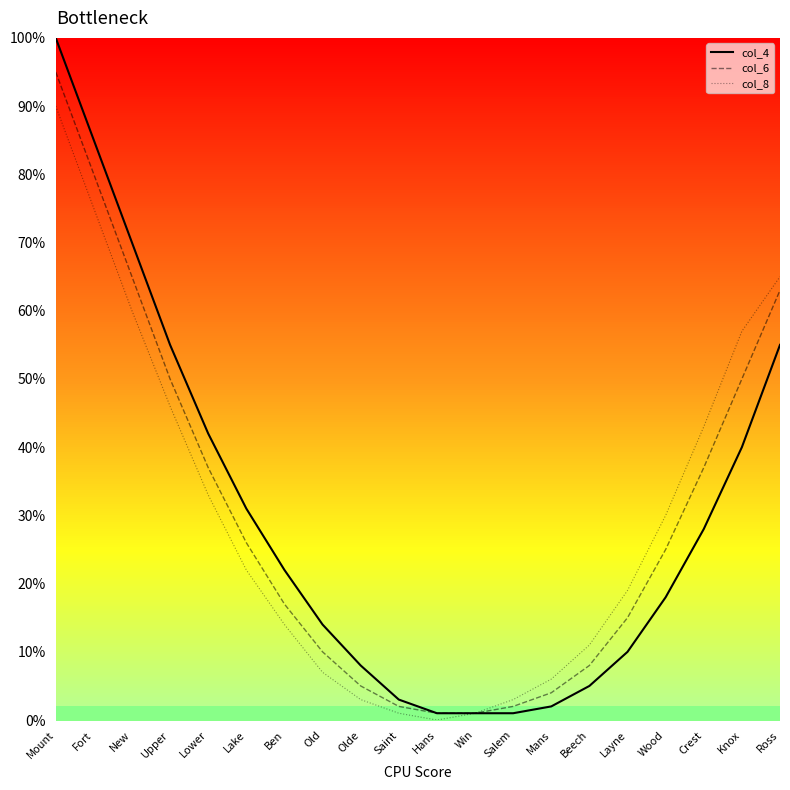

Rank the series at Layne from lowest to highest value.

col_4, col_6, col_8